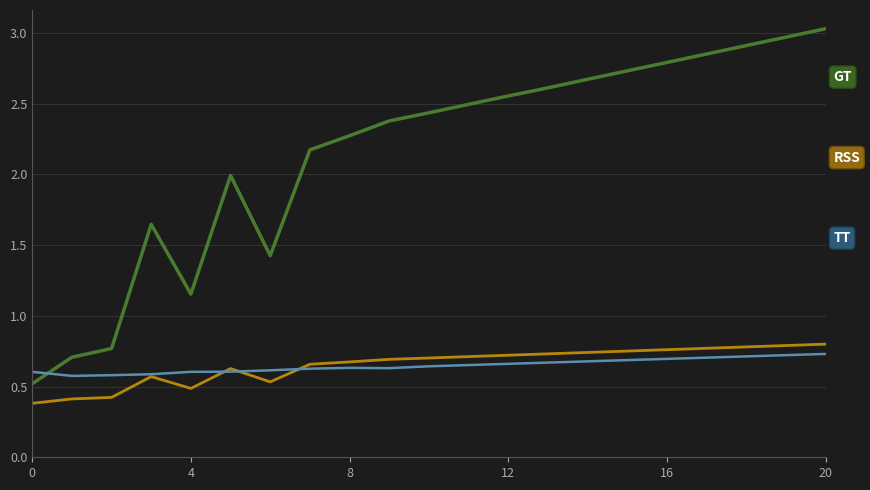

What is the greatest value displayed?

3.0